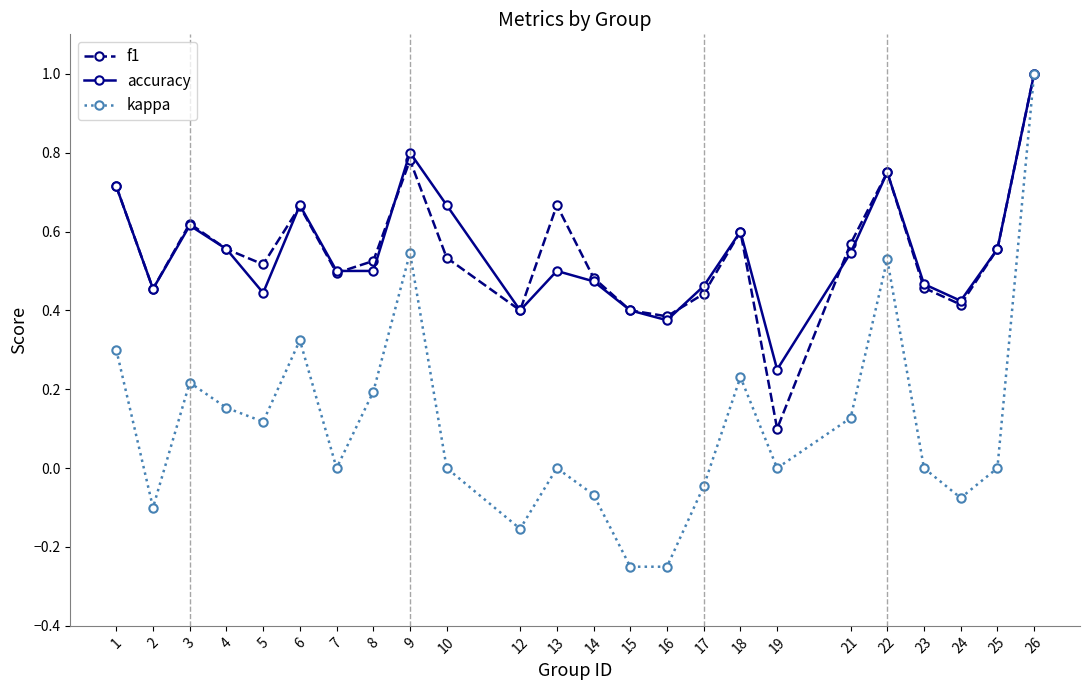

True or false: kappa has a value of -0.1 at 17.

False